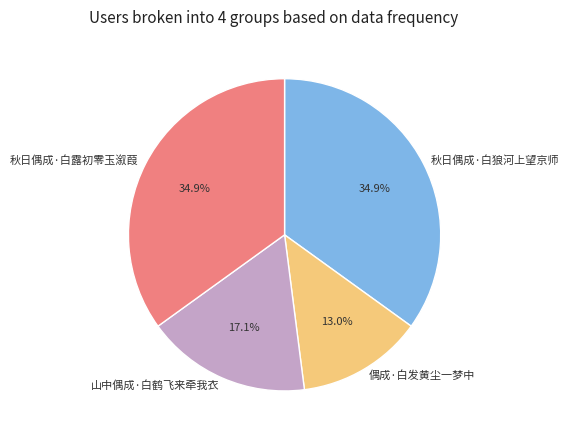

To the nearest percent, what is the average slice percentage?

25%